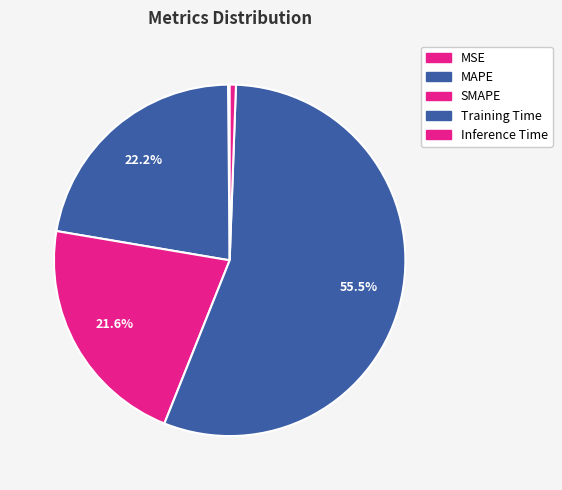

Rank the categories by value from lowest to highest.

MSE, Inference Time, SMAPE, MAPE, Training Time